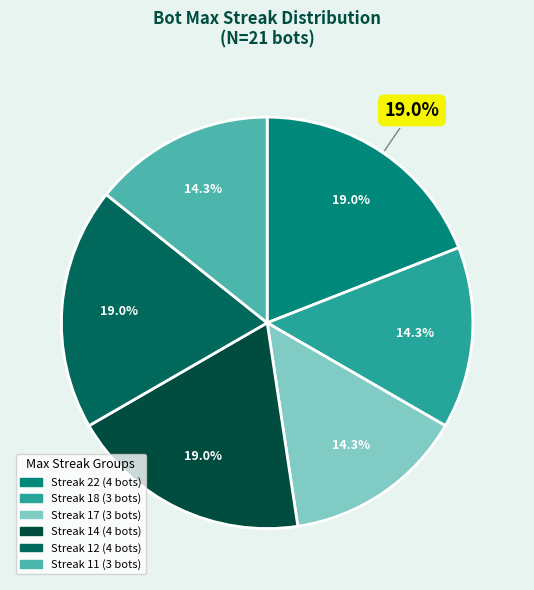

How many slices are in this pie chart?

6